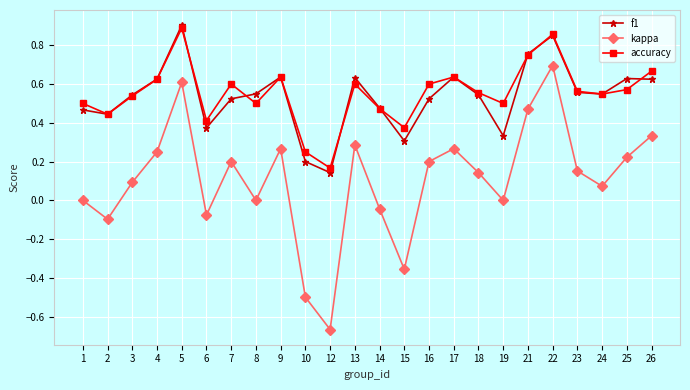

True or false: accuracy and kappa cross at least once.

False